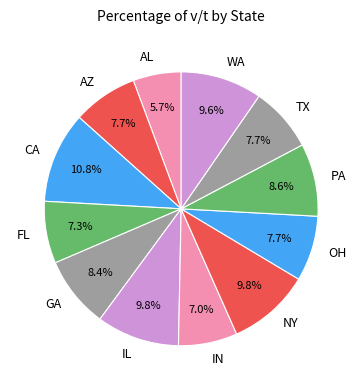

What percentage do FL and IN together represent?

14.3%